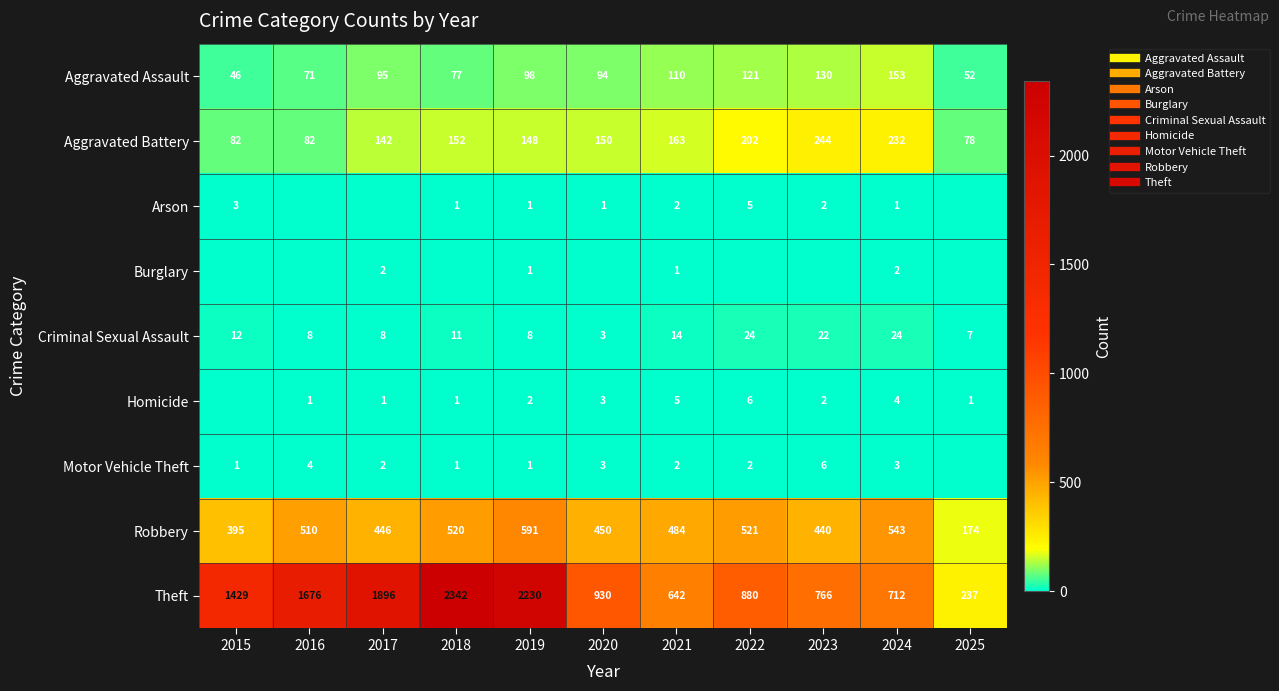

Rank the series at 2024 from highest to lowest value.

Theft, Robbery, Aggravated Battery, Aggravated Assault, Criminal Sexual Assault, Homicide, Motor Vehicle Theft, Burglary, Arson